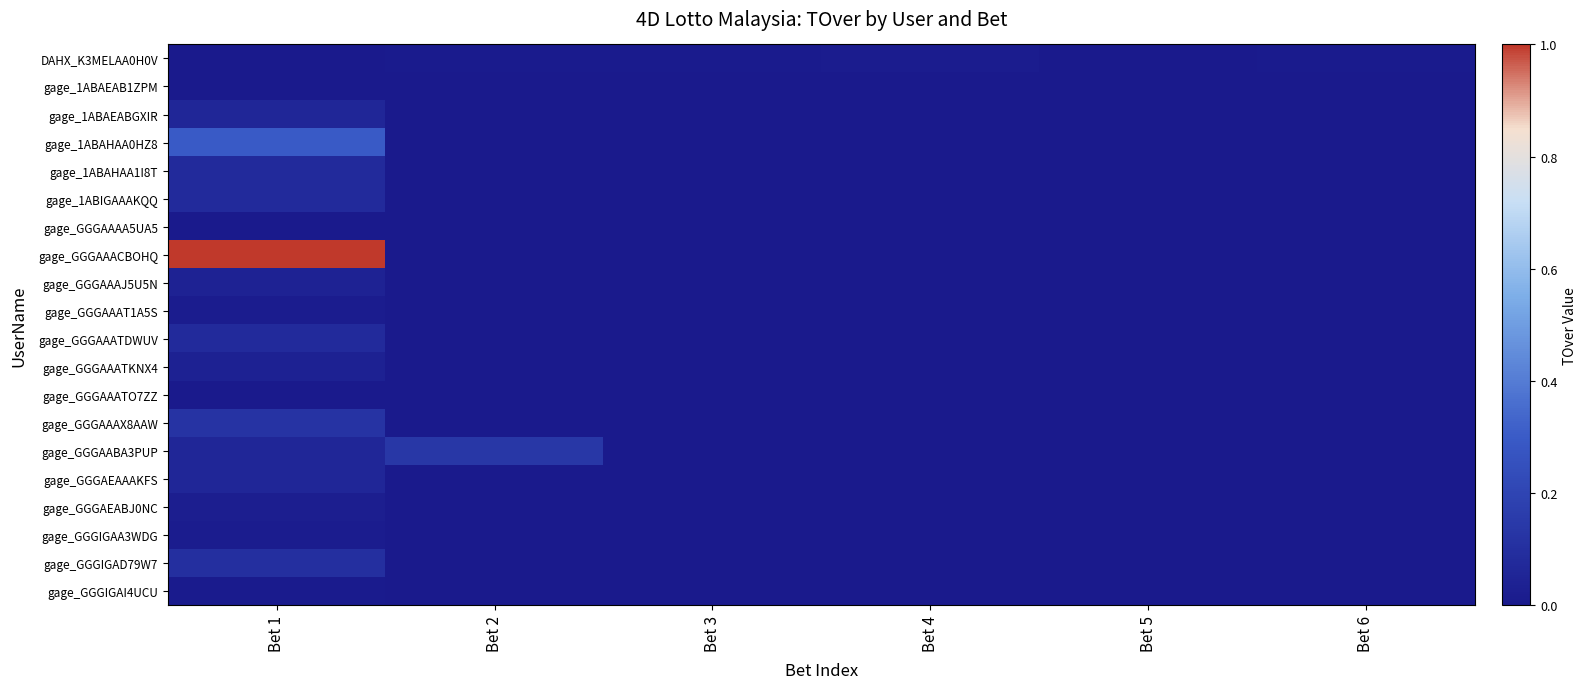

Which series has the largest total across all categories?

gage_GGGAAACBOHQ